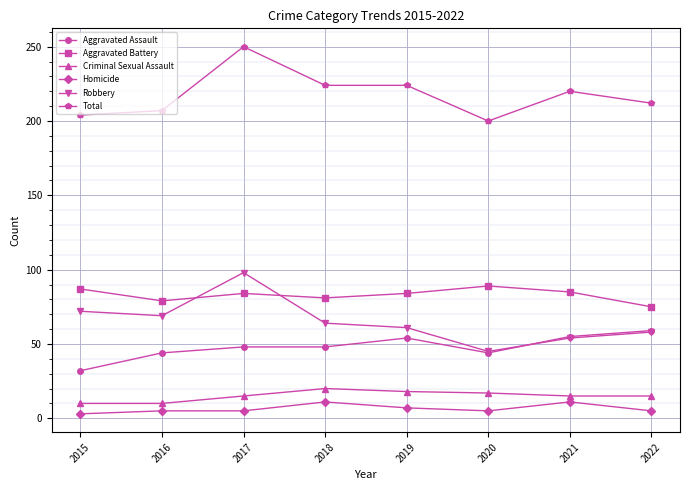

At which category is the sum across all series the highest?

2017